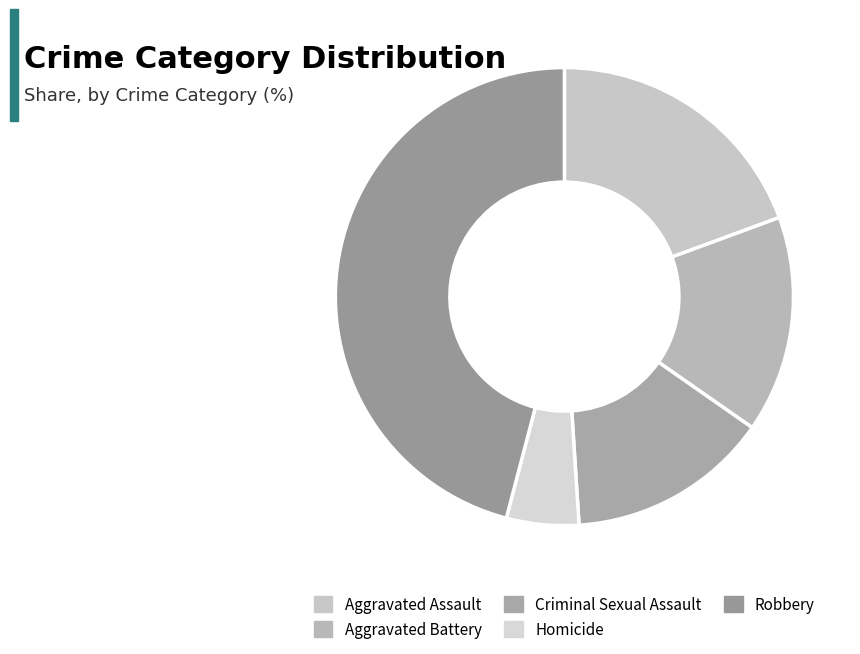

What percentage is the Robbery slice, to the nearest percent?

46%